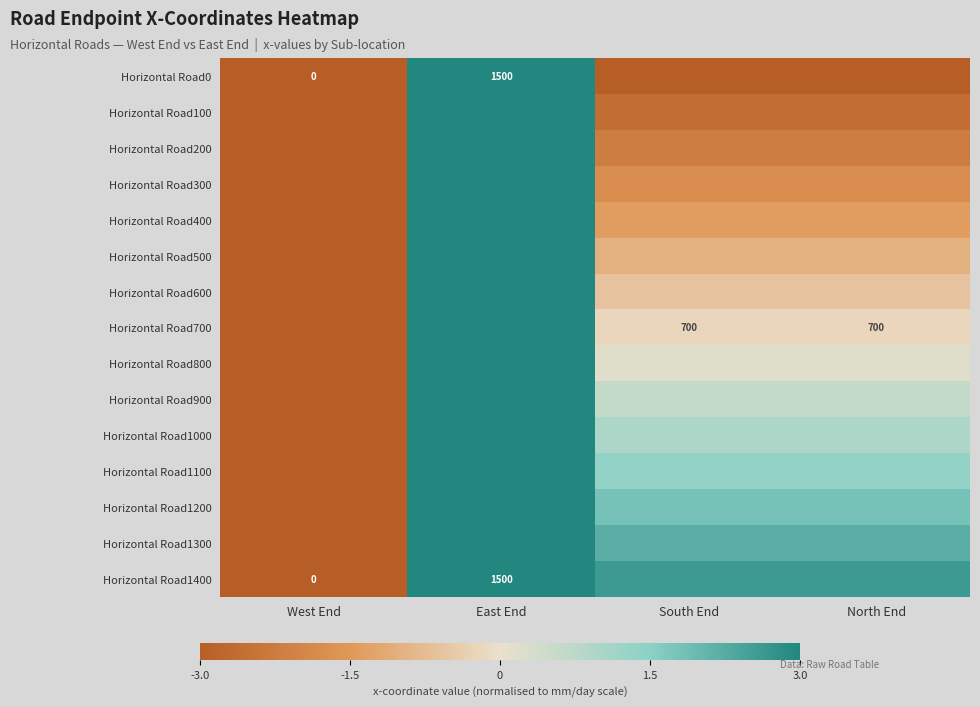

At which category is the sum across all series the highest?

East End